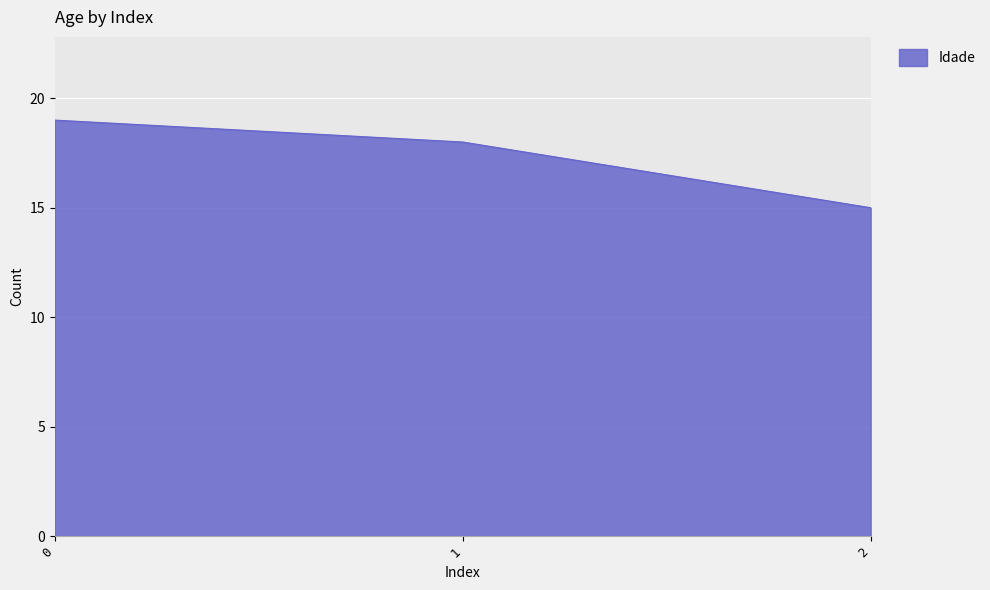

What is the change in value from 0 to 1?

-1